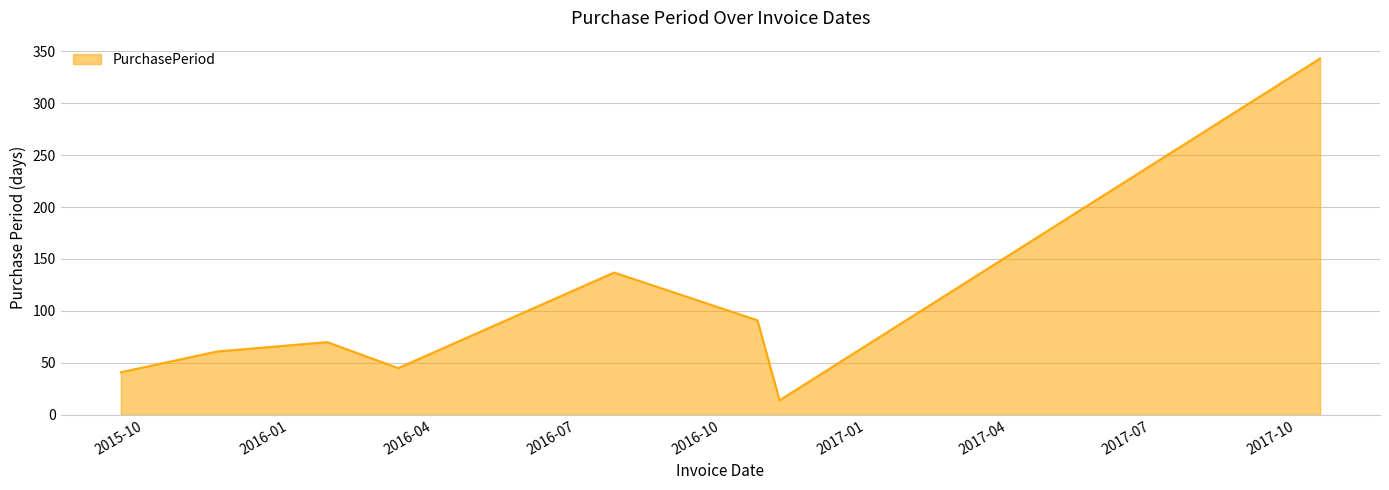

What is the difference between the second highest and second lowest values?

96